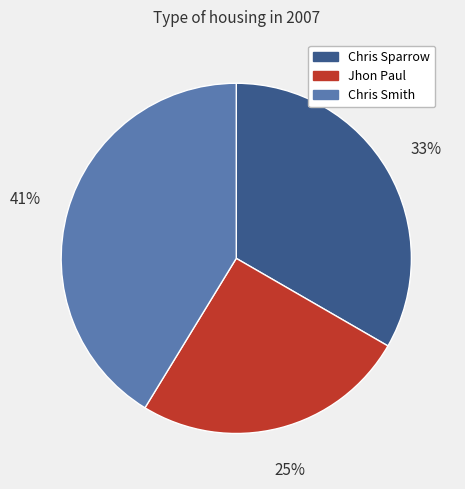

What percentage is the Jhon Paul slice, to the nearest percent?

25%